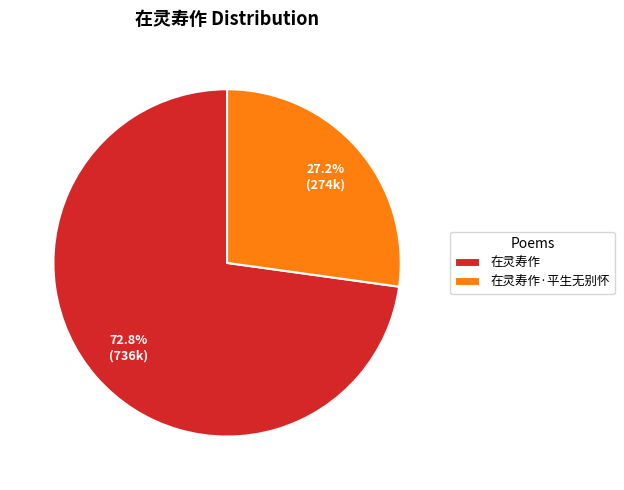

What is the largest slice in the pie chart?

在灵寿作